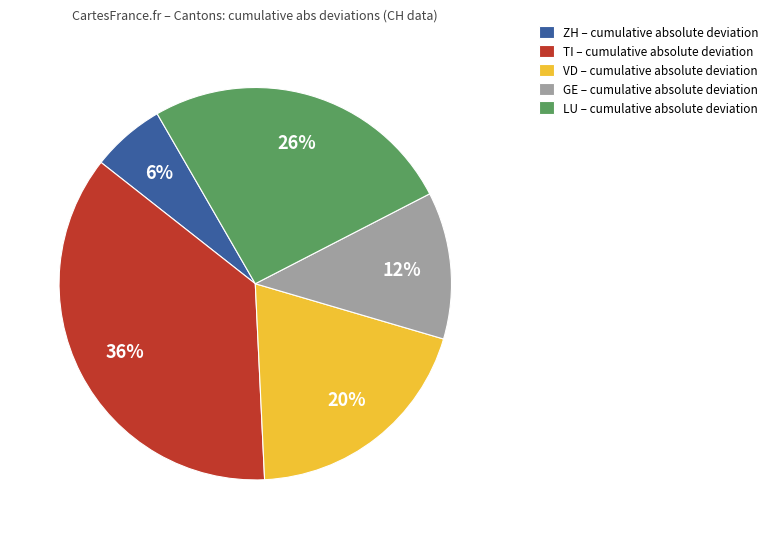

To the nearest percent, what is the average slice percentage?

20%